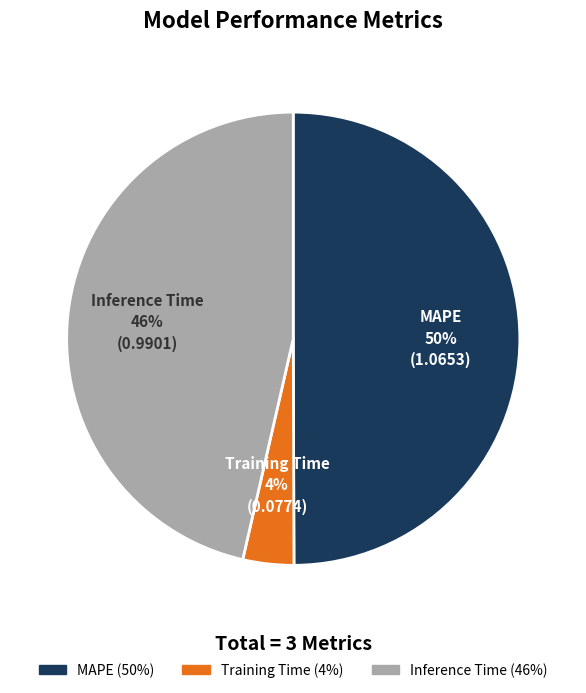

Do MAPE and Inference Time together represent more than half of the pie?

Yes